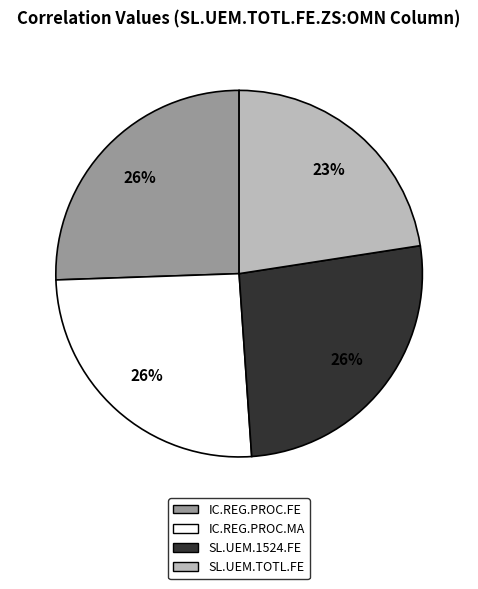

To the nearest percent, what is the average slice percentage?

25%